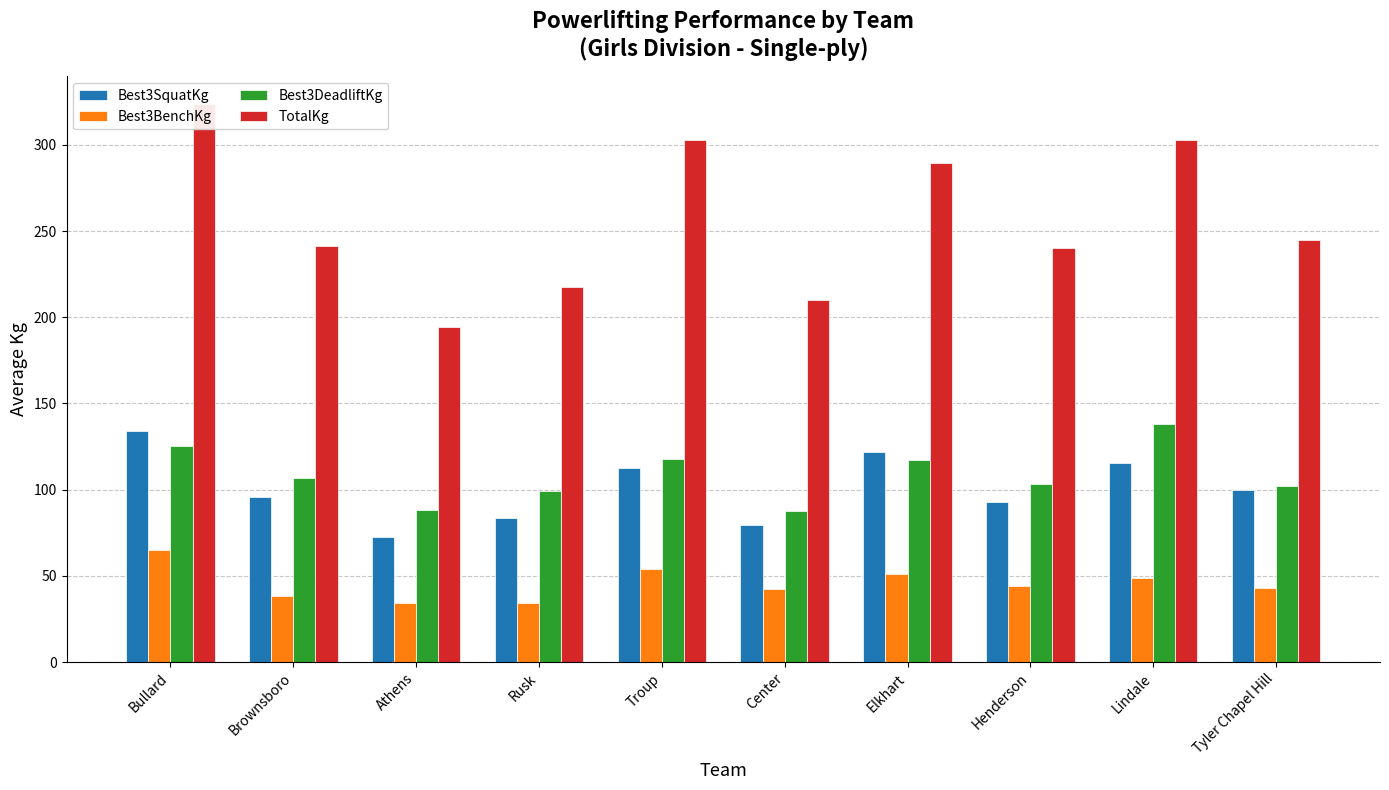

Does the chart contain any negative values?

No